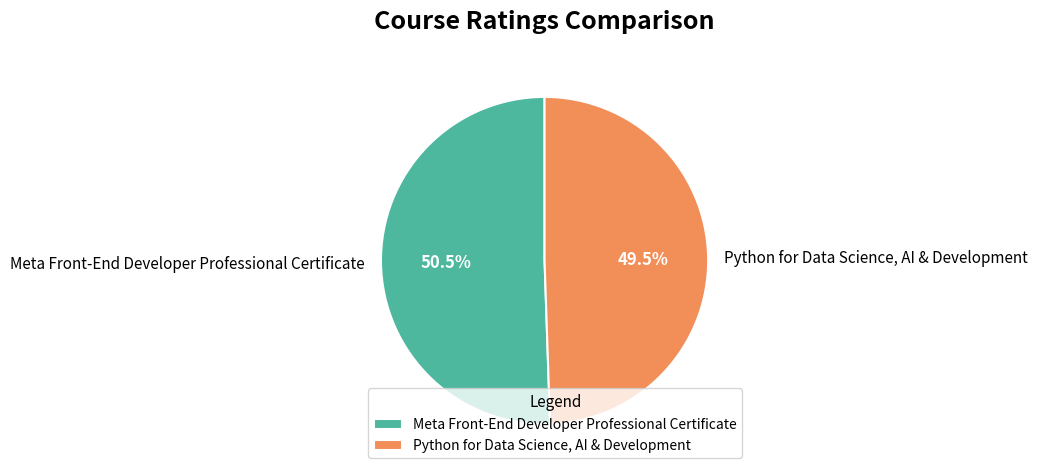

Count the number of slices in the pie.

2